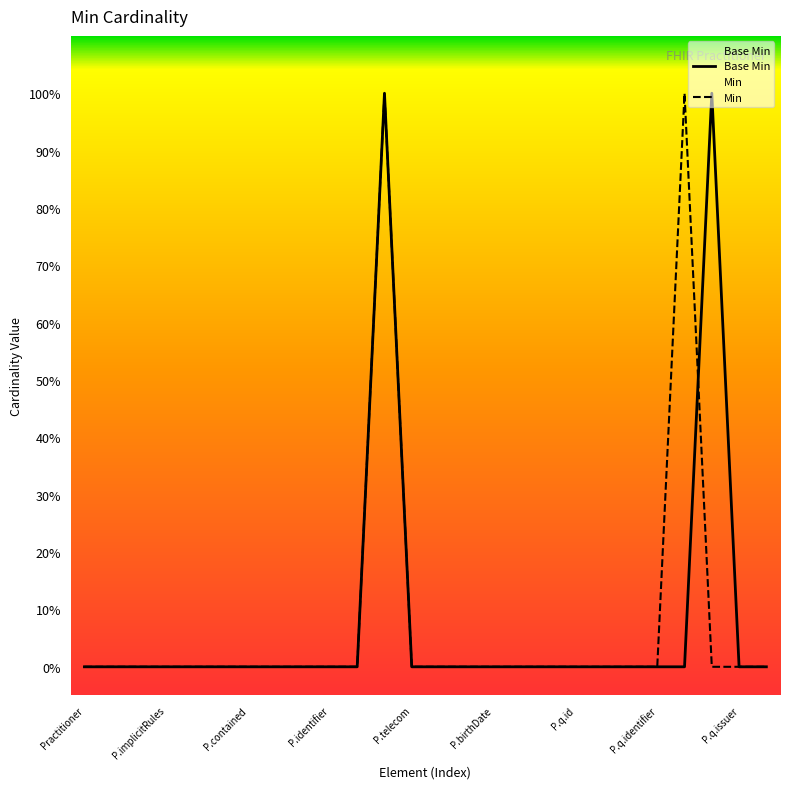

What are all the series names shown in the legend?

Base Min, Min